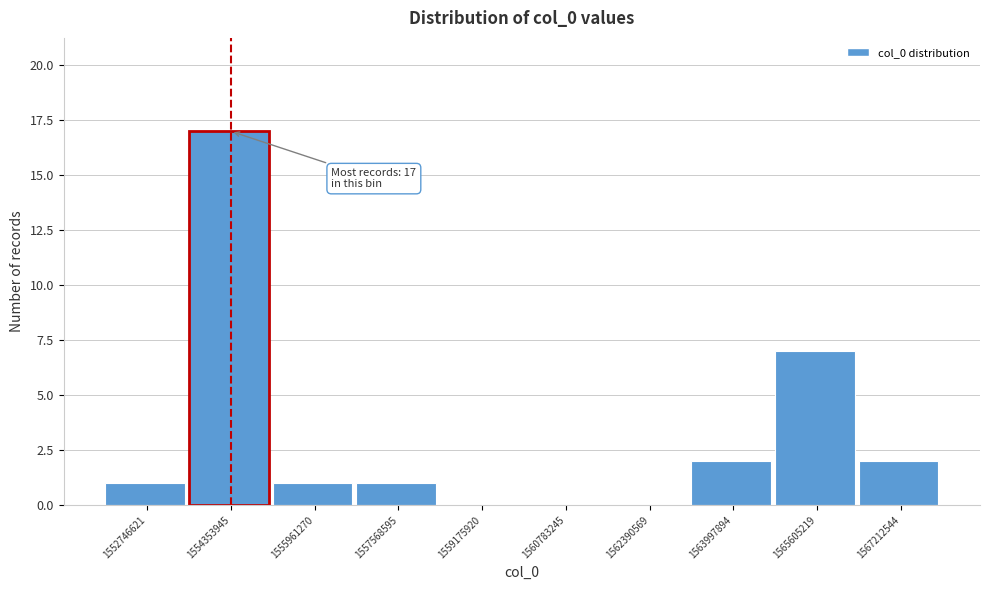

Reading left to right, transcribe all the data shown in this chart.

1552746621=1	1554353945=17	1555961270=1	1557568595=1	1559175920=0	1560783245=0	1562390569=0	1563997894=2	1565605219=7	1567212544=2